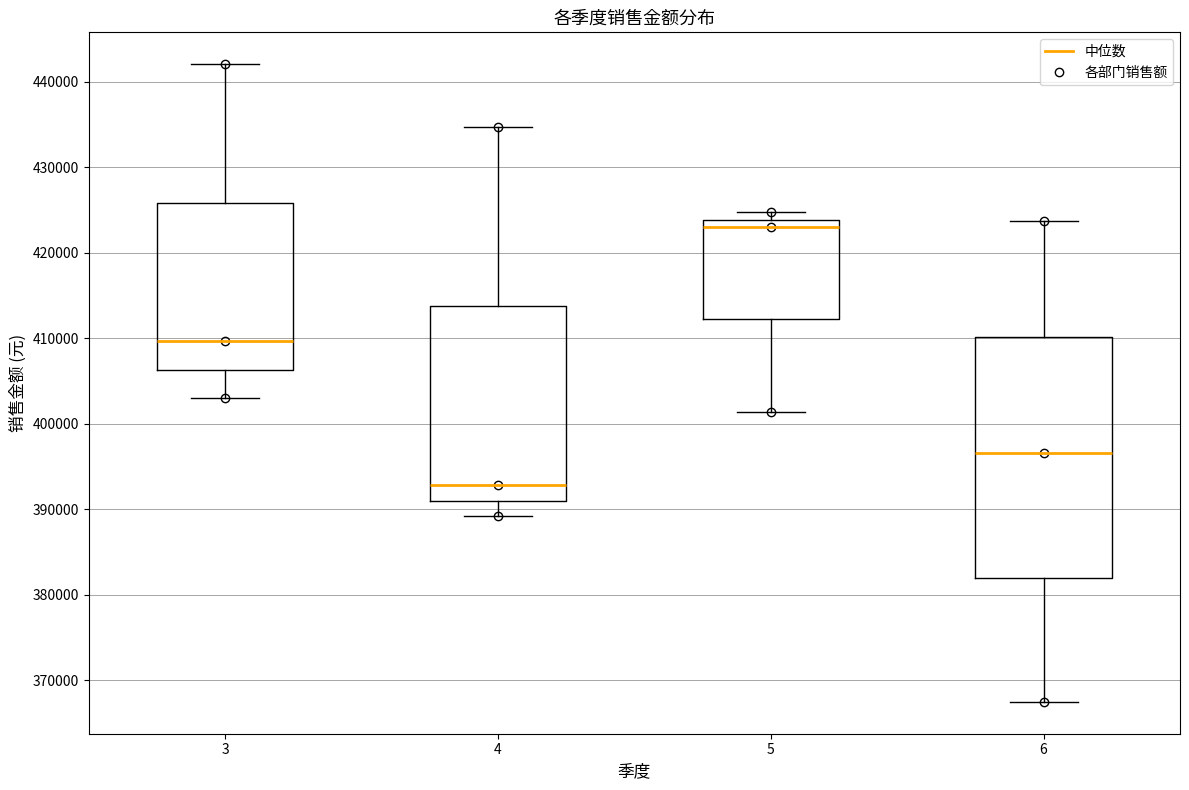

Which box's median line is the highest?

5